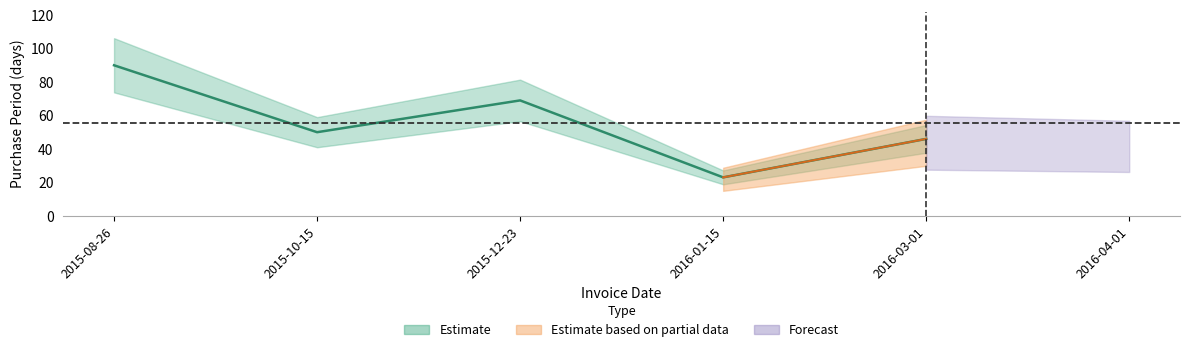

How many interior local valleys (lower than both neighbors) does the data have?

2